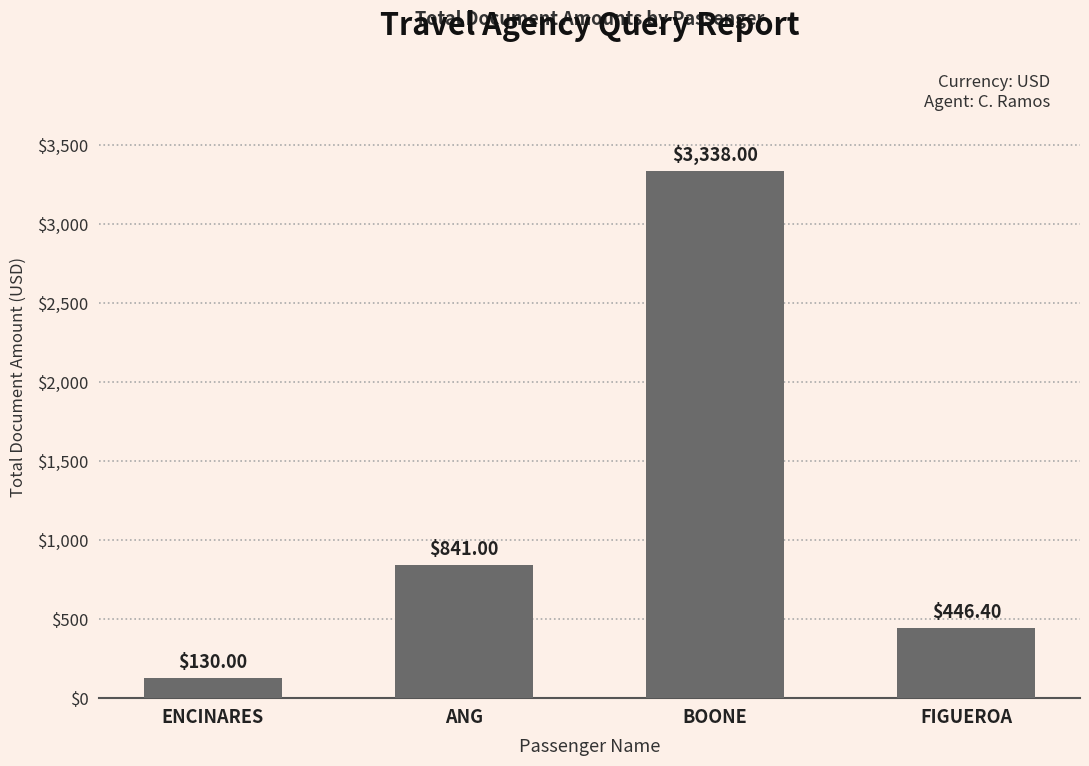

What is the greatest value displayed?

3338.0